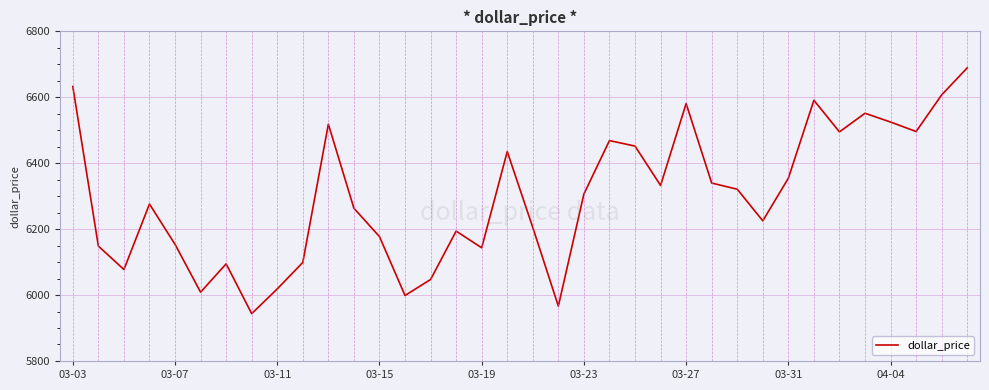

How many lines are shown in the chart?

1